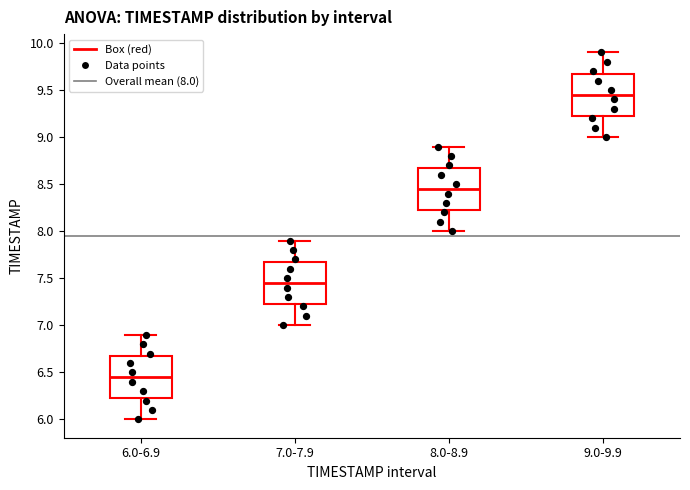

Reading left to right, transcribe this box plot: for each box, give where its median line is, the range the box spans, and where its two whiskers end, as read against the y-axis. The values are not printed on the chart, so give them approximately, as read against the axis.

6.0-6.9: median 6.45, box 6.25 to 6.70, whiskers 6.00 to 6.90
7.0-7.9: median 7.45, box 7.25 to 7.70, whiskers 7.00 to 7.90
8.0-8.9: median 8.45, box 8.25 to 8.70, whiskers 8.00 to 8.90
9.0-9.9: median 9.45, box 9.25 to 9.70, whiskers 9.00 to 9.90